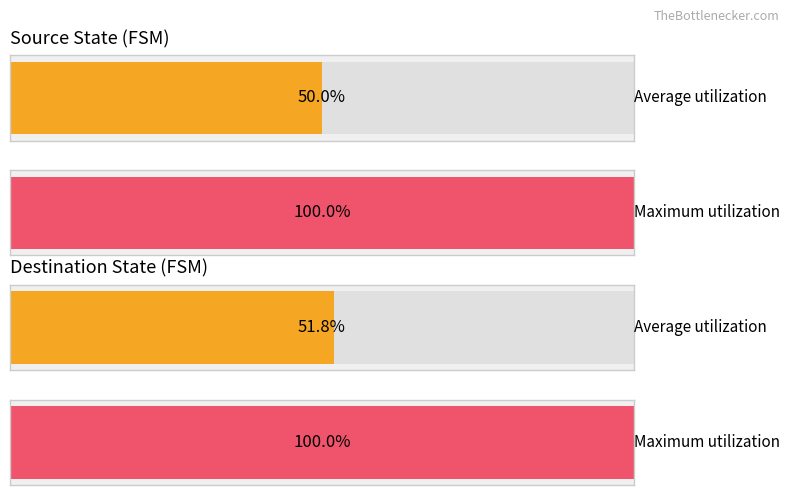

Are the bars grouped side by side (vs. stacked)?

Yes